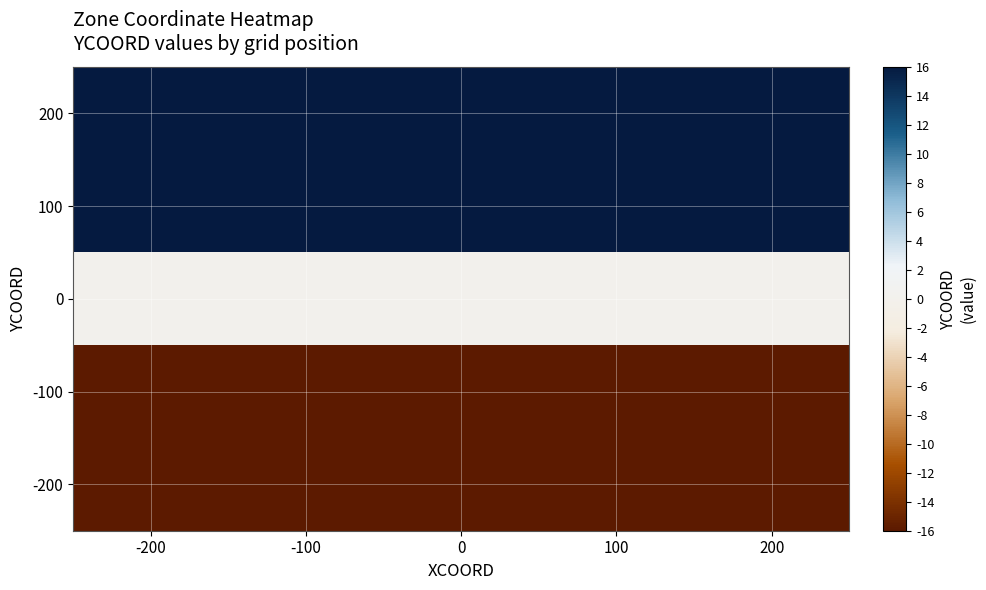

Reading left to right, what are all the values shown in this chart?

200: -200=200	-100=200	0=200	100=200	200=200
100: -200=100	-100=100	0=100	100=100	200=100
0: -200=0	-100=0	0=0	100=0	200=0
-100: -200=-100	-100=-100	0=-100	100=-100	200=-100
-200: -200=-200	-100=-200	0=-200	100=-200	200=-200